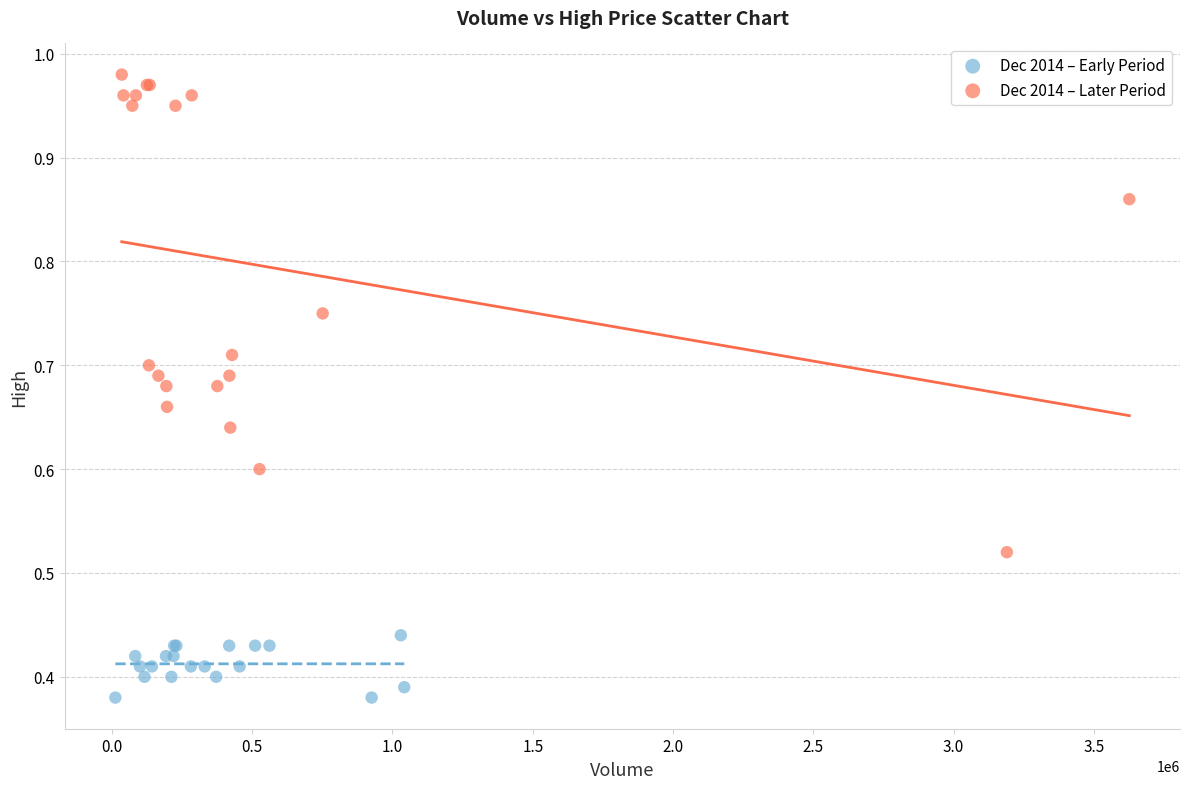

Which series has the widest spread of Y values?

Dec 2014 – Later Period